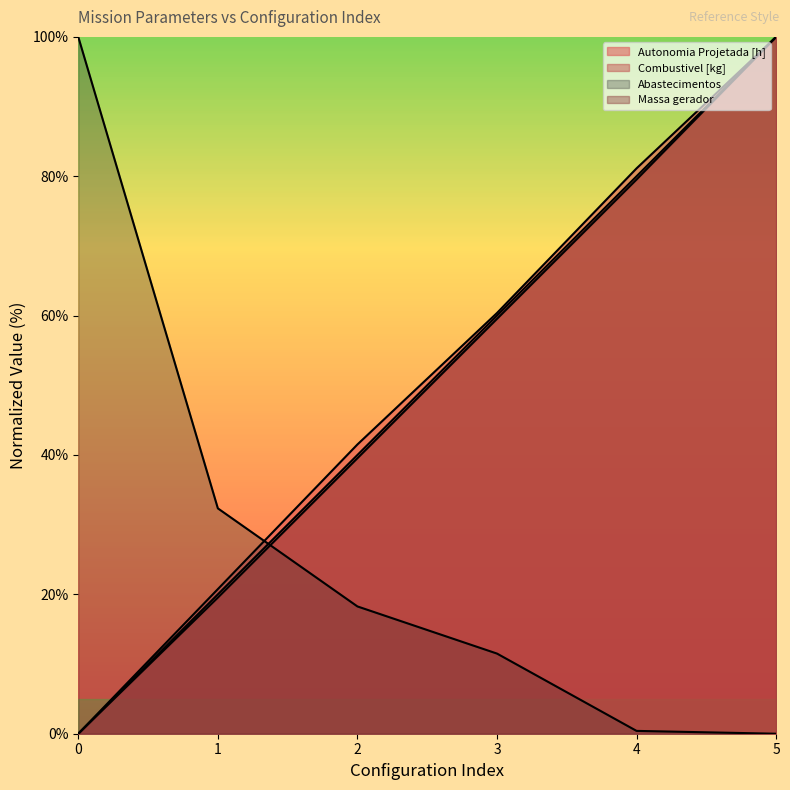

Rank the categories by Abastecimentos value from lowest to highest.

5, 4, 3, 2, 1, 0